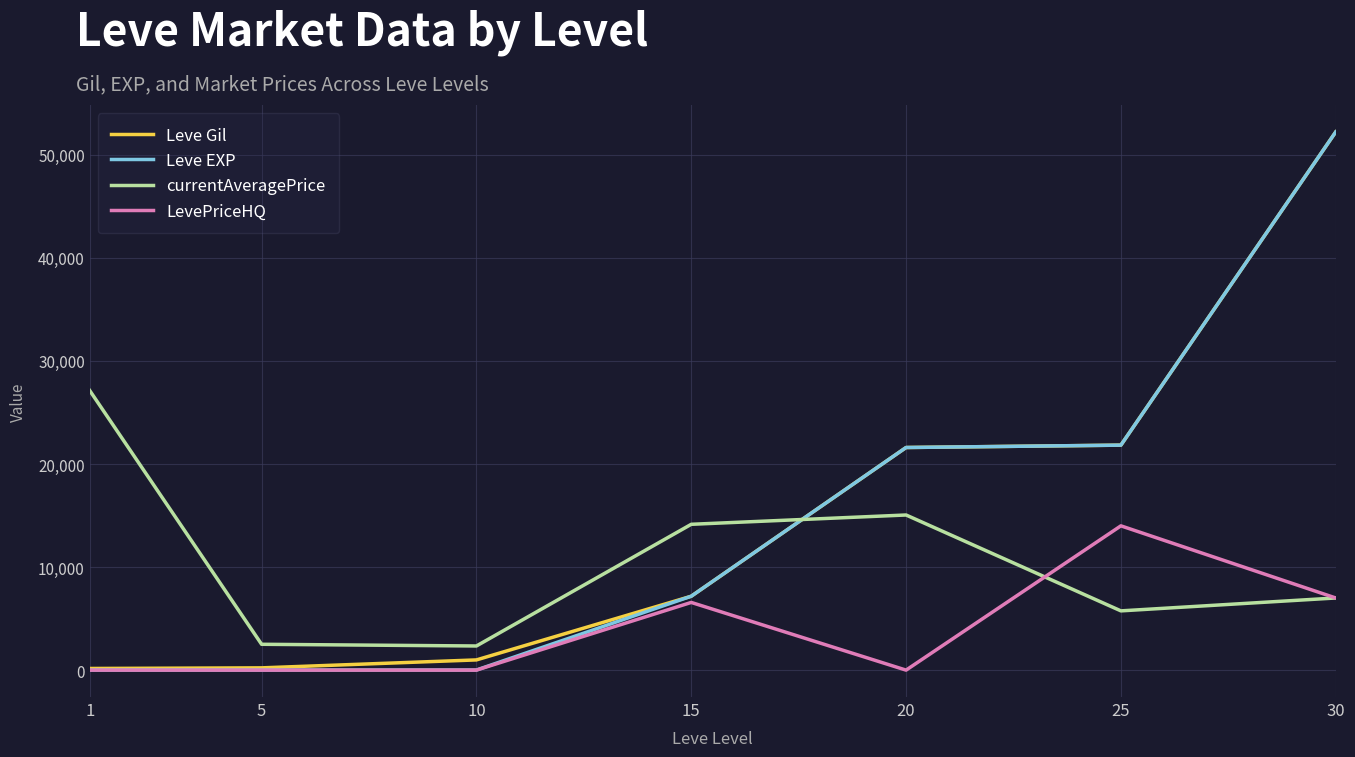

At how many categories does at least one series exceed 30982?

1